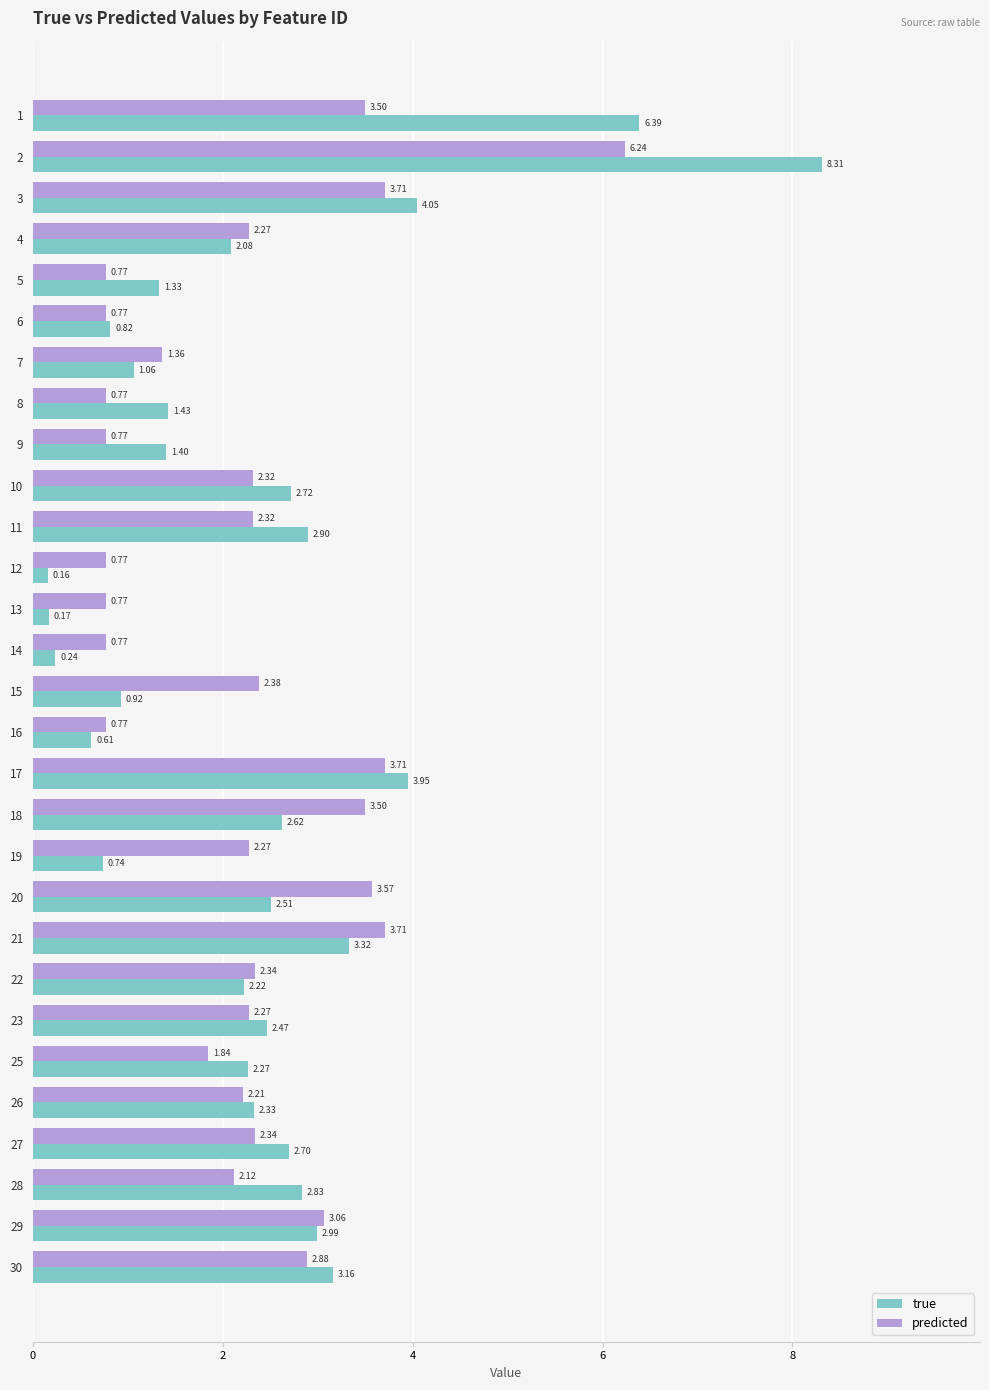

Rank the series by their average value, from lowest to highest.

predicted, true